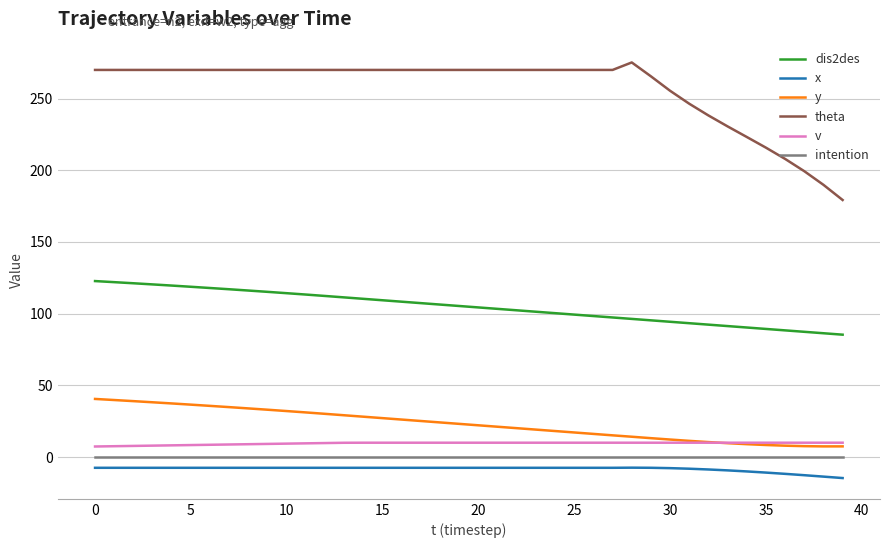

Does the chart display data point markers on the line(s)?

No